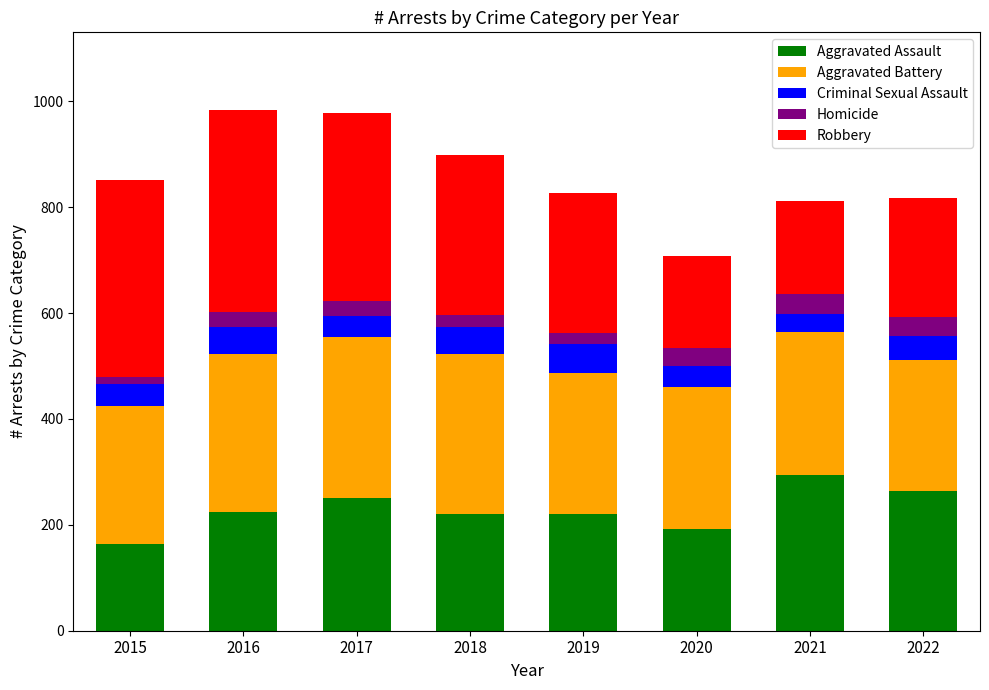

What is the total value across all series at 2022?

818